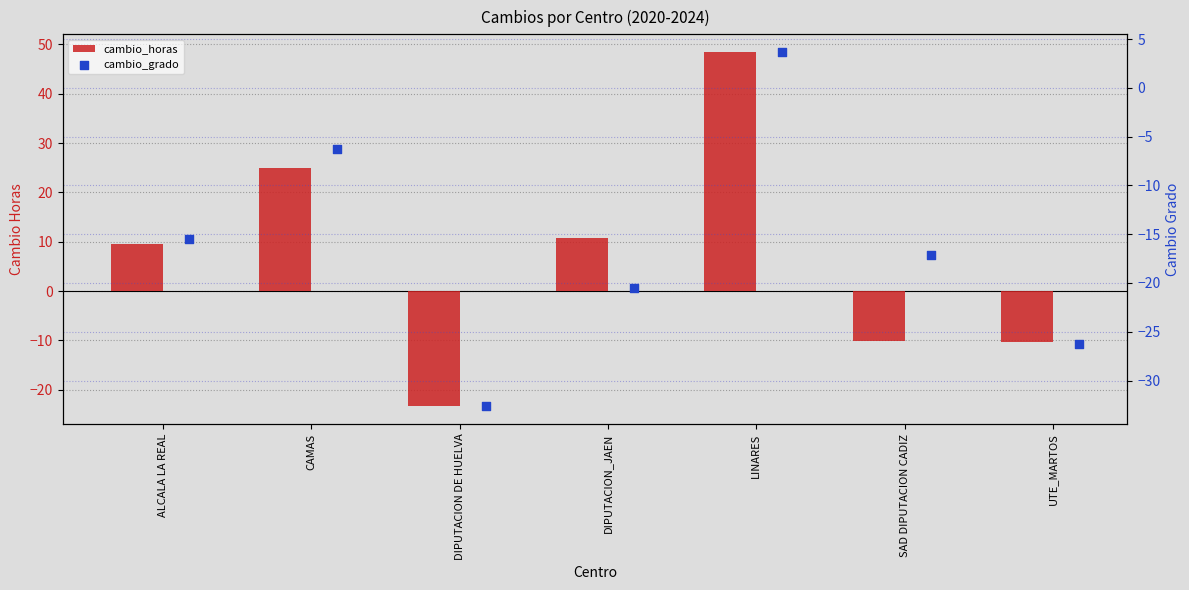

Is the value of cambio_grado at LINARES greater than the value of cambio_horas at ALCALA LA REAL?

No